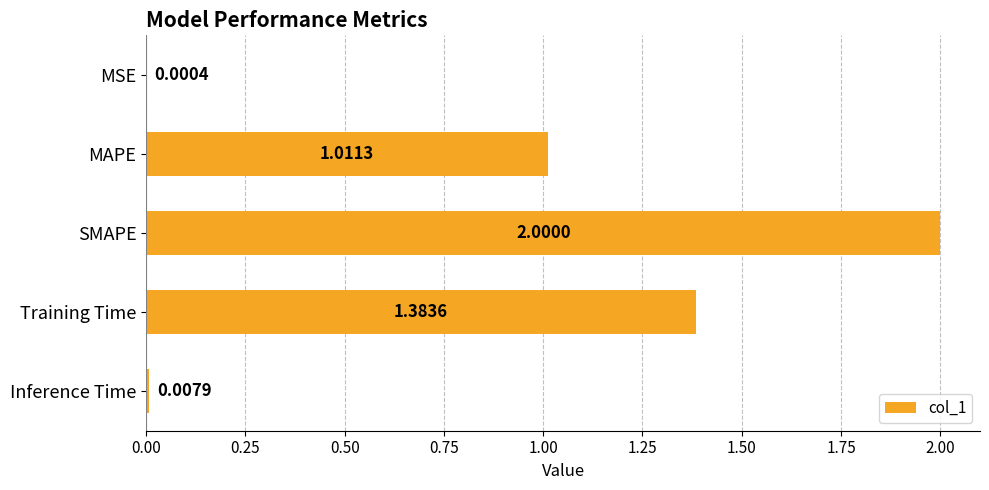

What is the sum of the values at MAPE and Training Time?

2.4